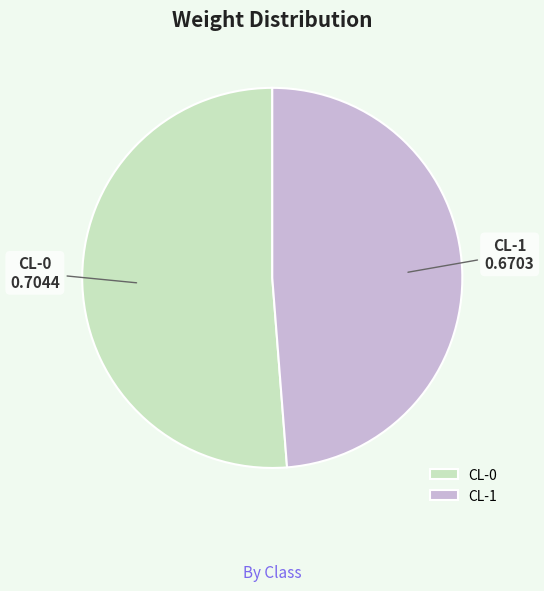

Combined, do CL-0 and CL-1 account for over 50%?

Yes